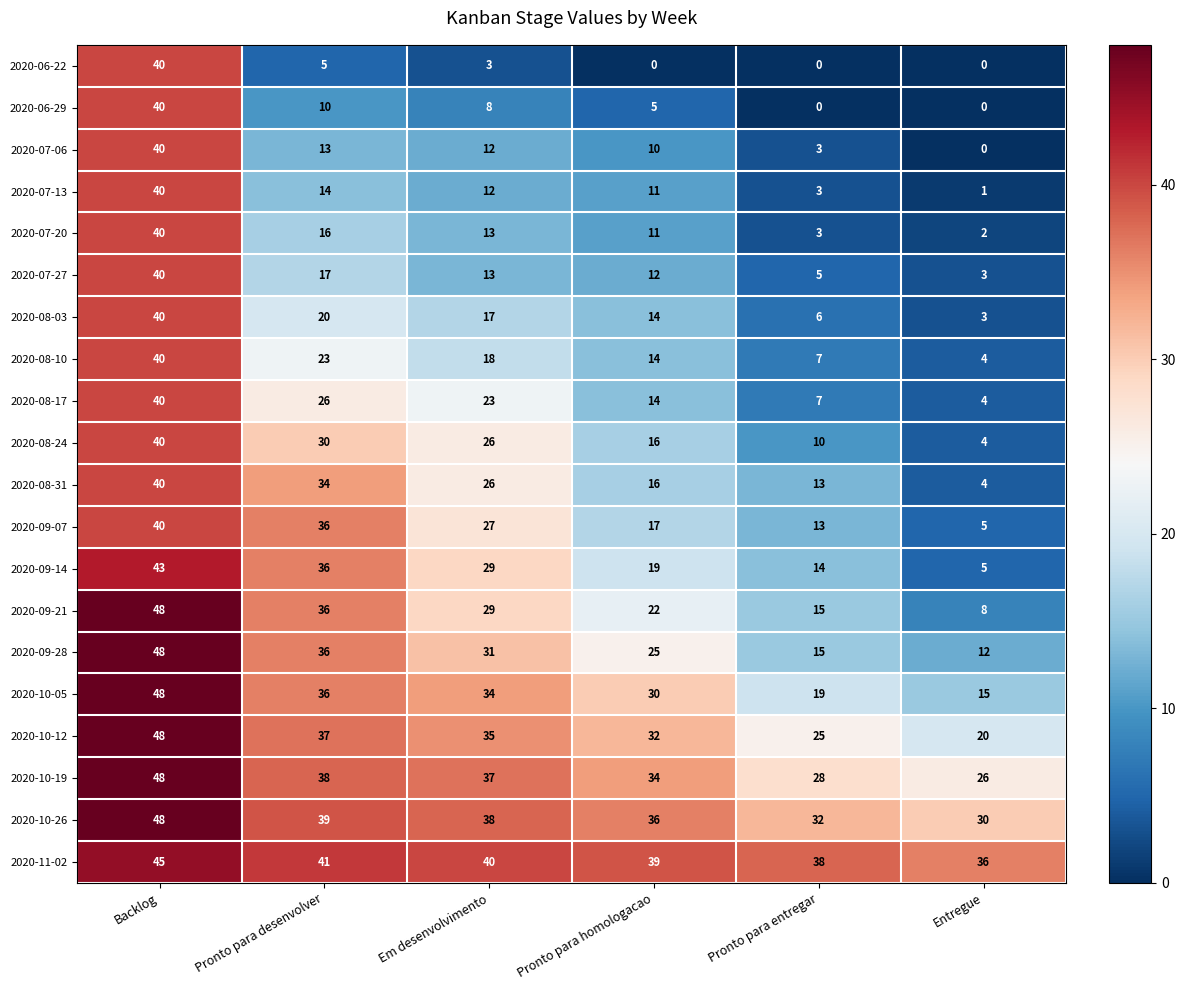

Is it true that 2020-09-21 equals 22 at Pronto para entregar?

False